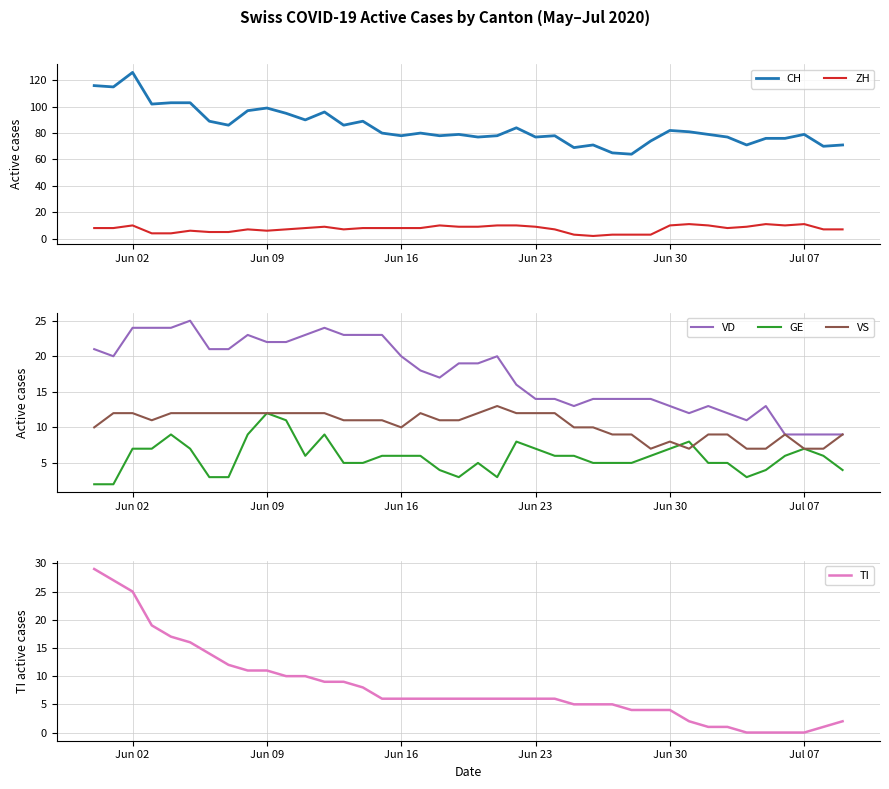

True or false: ZH and TI intersect in this chart.

True